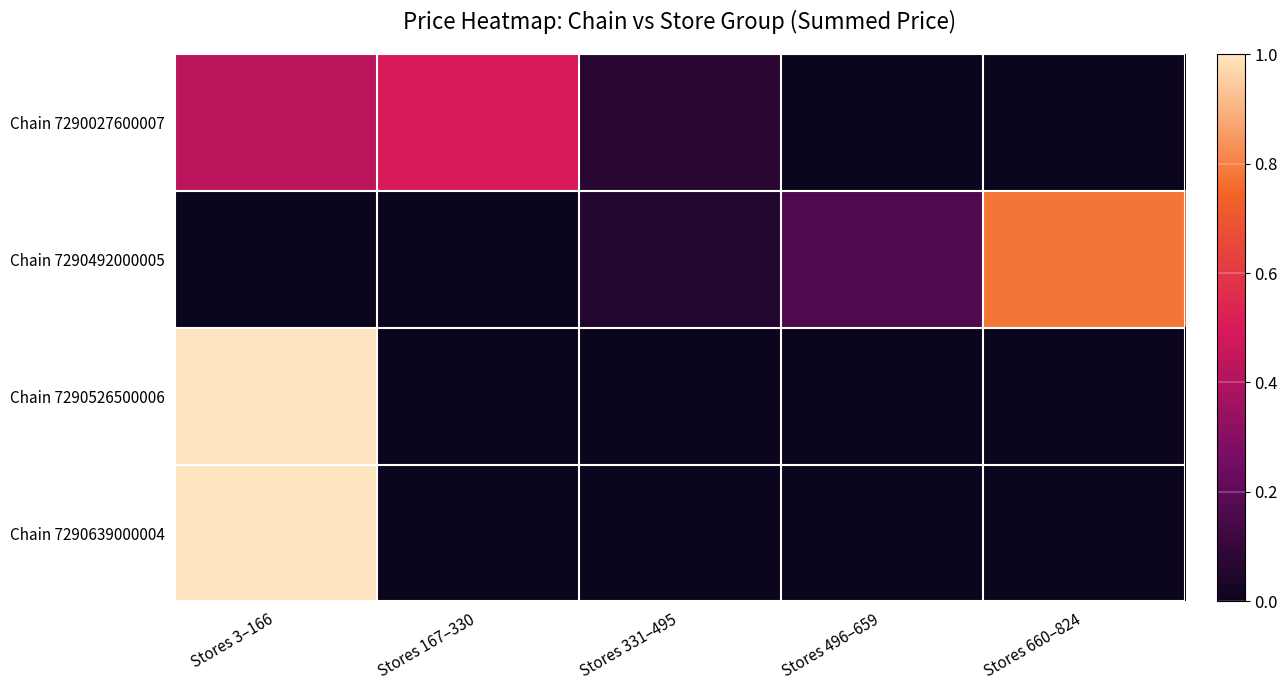

Reading left to right, what are all the values shown in this chart?

Chain 7290027600007: Stores 3–166=0.4	Stores 167–330=0.5	Stores 331–495=0.1	Stores 496–659=0.0	Stores 660–824=0.0
Chain 7290492000005: Stores 3–166=0.0	Stores 167–330=0.0	Stores 331–495=0.1	Stores 496–659=0.2	Stores 660–824=0.8
Chain 7290526500006: Stores 3–166=1.0	Stores 167–330=0.0	Stores 331–495=0.0	Stores 496–659=0.0	Stores 660–824=0.0
Chain 7290639000004: Stores 3–166=1.0	Stores 167–330=0.0	Stores 331–495=0.0	Stores 496–659=0.0	Stores 660–824=0.0